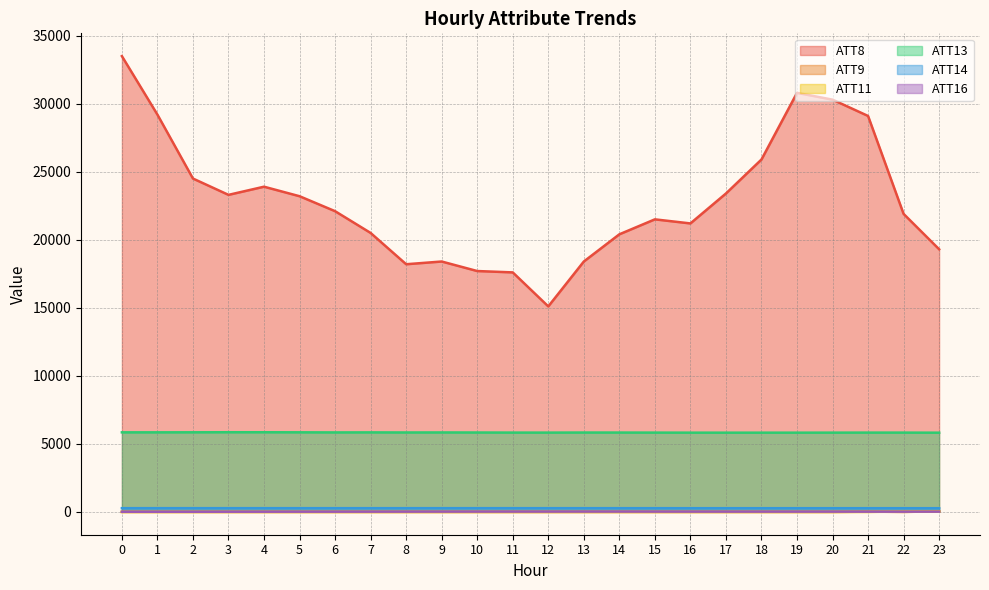

Which has a higher value, 18 or 5?

18